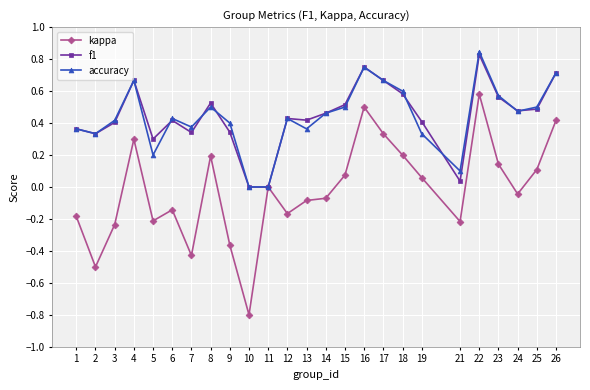

Is it true that f1 equals 0.7 at 25?

False